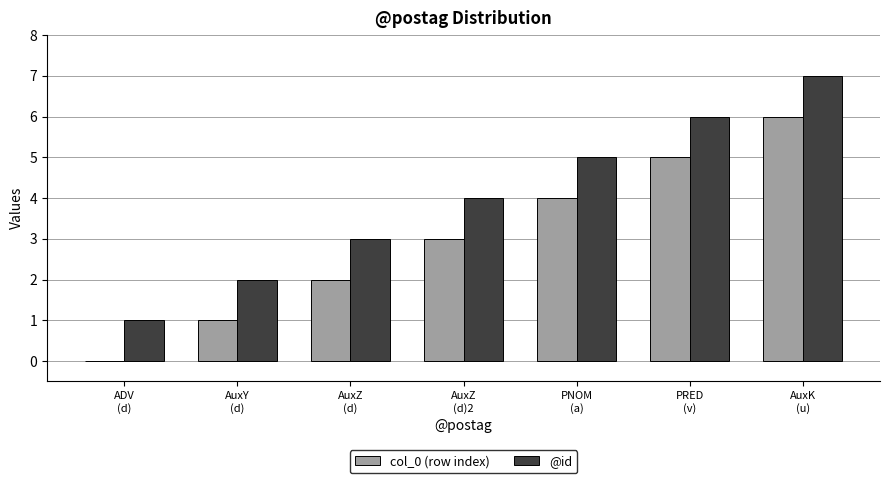

What is the sum of all @id values?

28